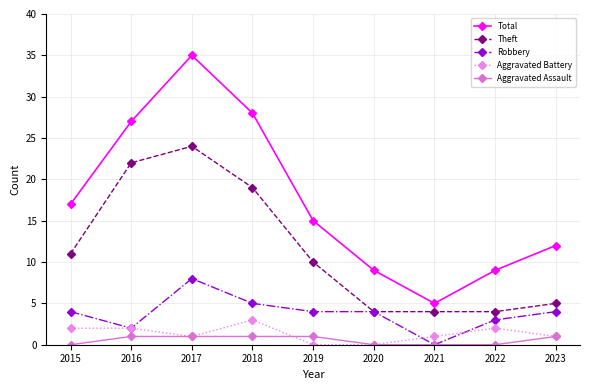

How many distinct data groups are displayed?

5